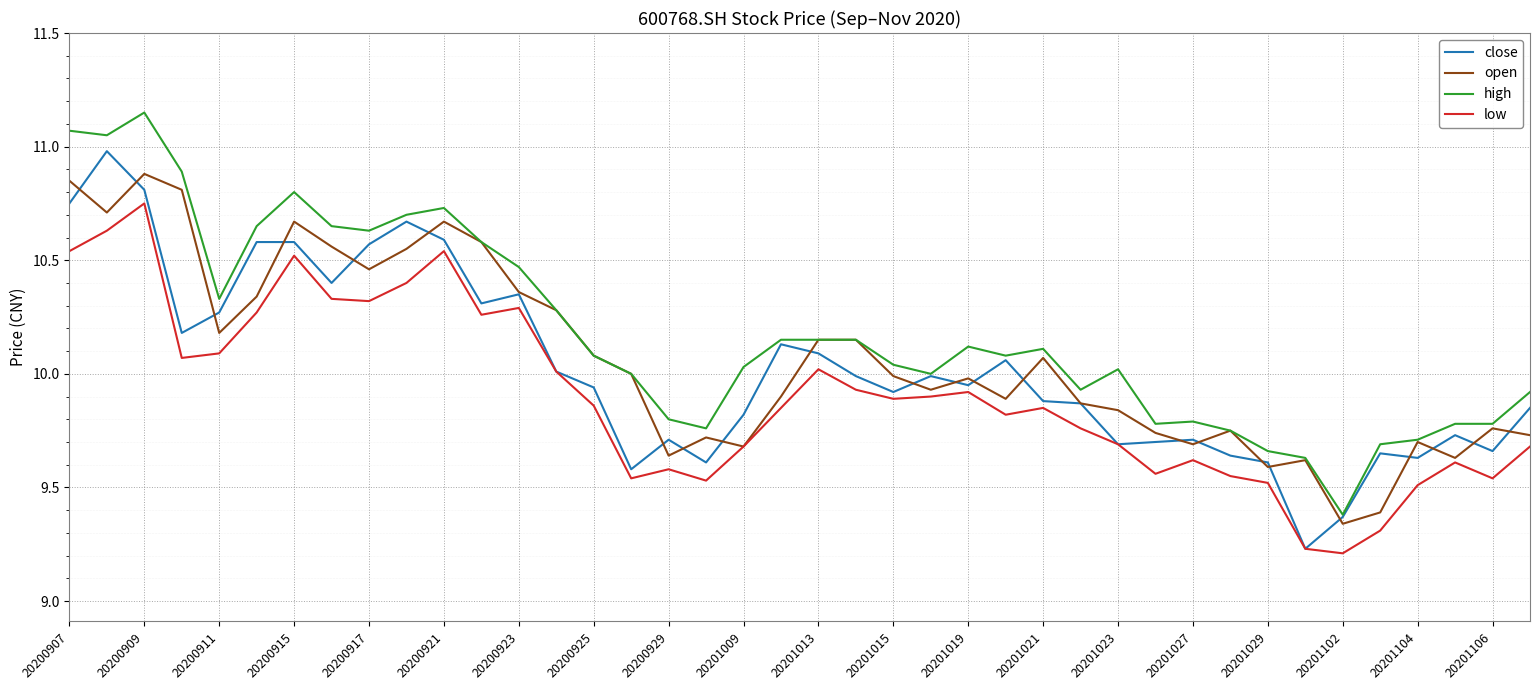

Which series has the largest total across all categories?

high